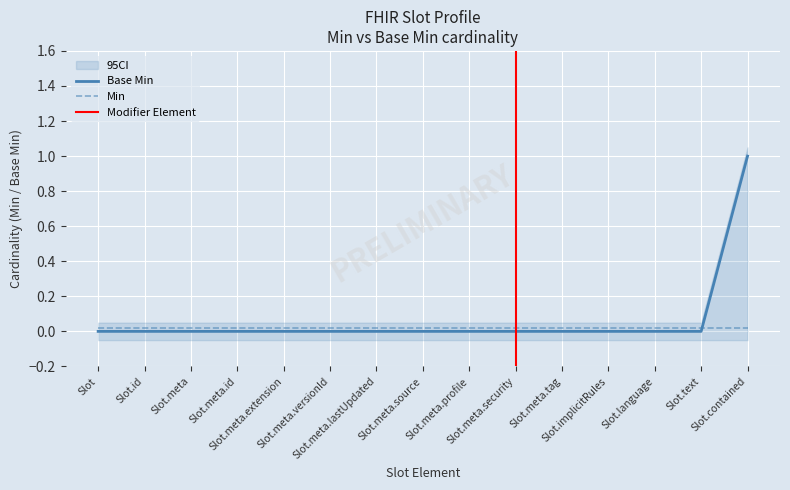

At which category does the chart reach its minimum across all series?

Slot